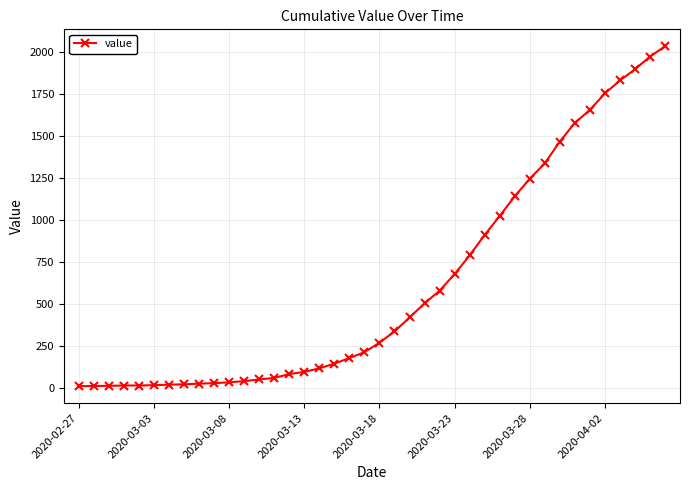

What is the smallest value displayed?

13